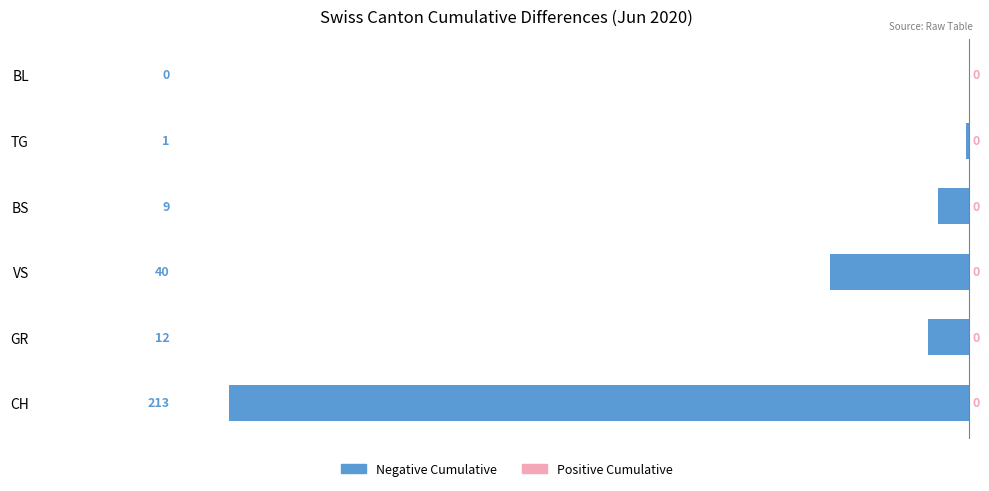

Does the chart contain stacked bars?

No